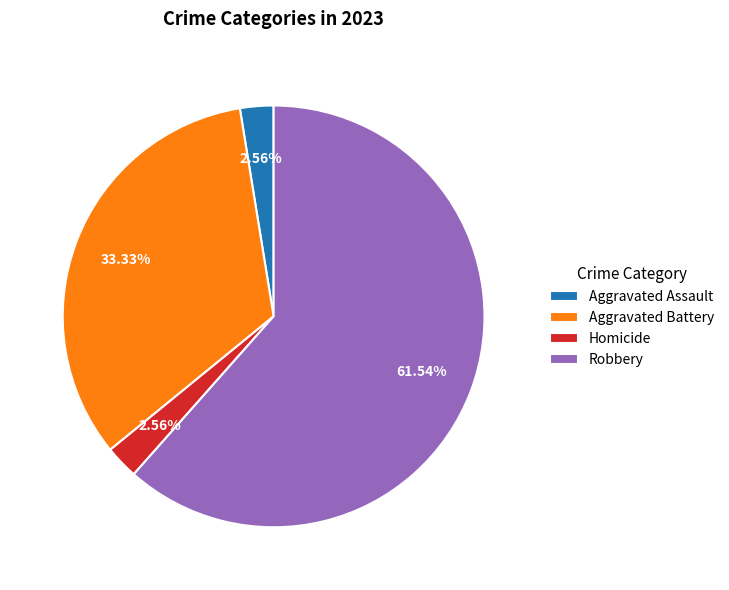

Approximately how many times larger is the value at Aggravated Assault compared to Homicide?

1.0